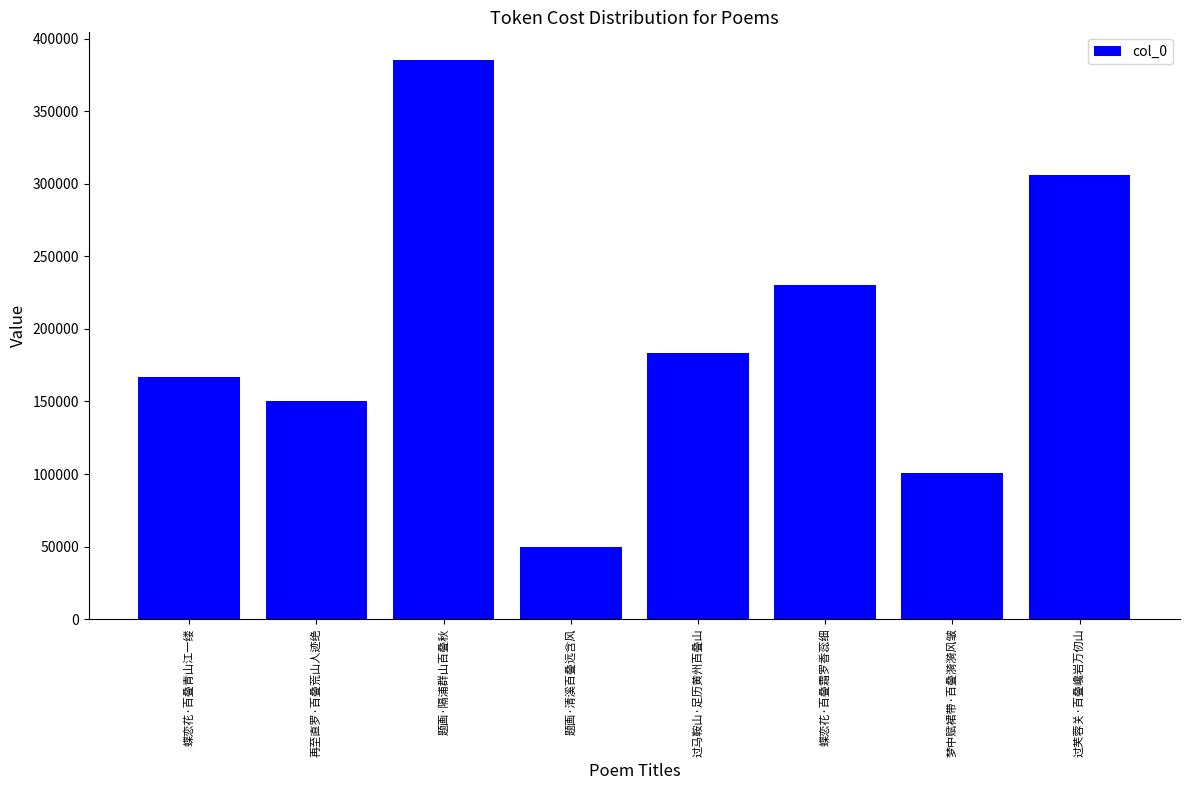

Which category has the lowest value across all series?

题画·清溪百叠远含风